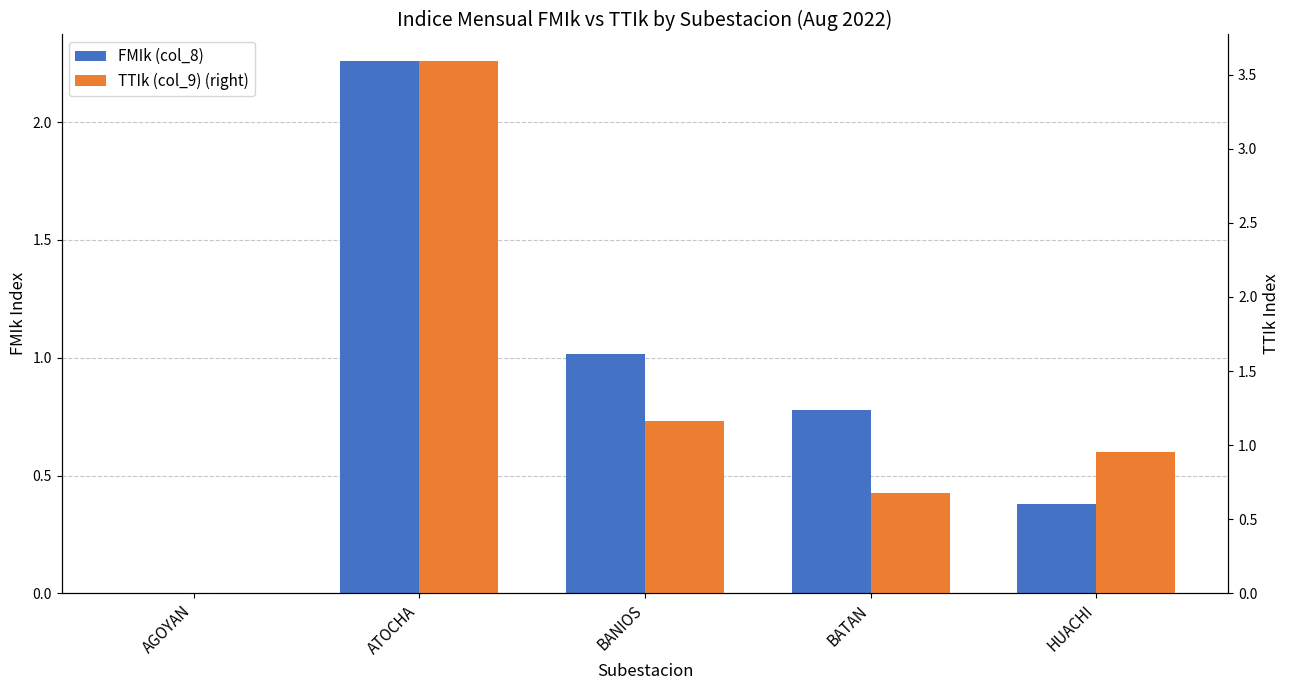

What is the spread (max minus min) of values at ATOCHA?

1.3